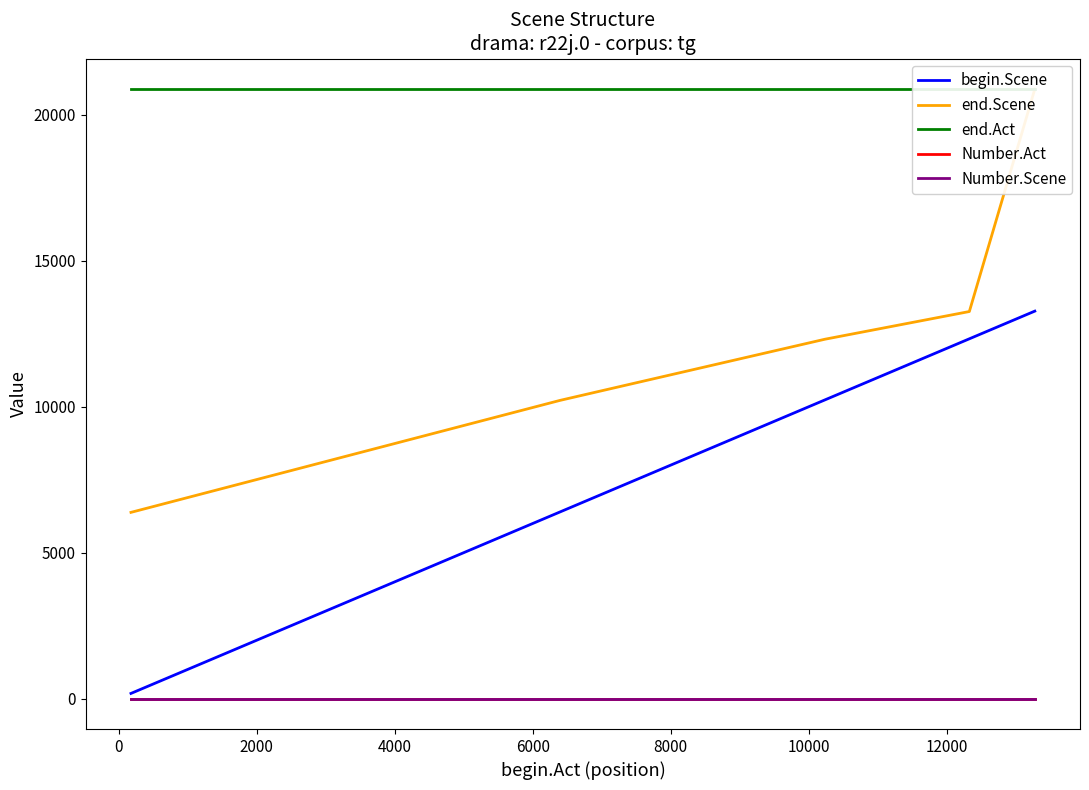

Is it true that end.Act equals 14250 at −2000?

False